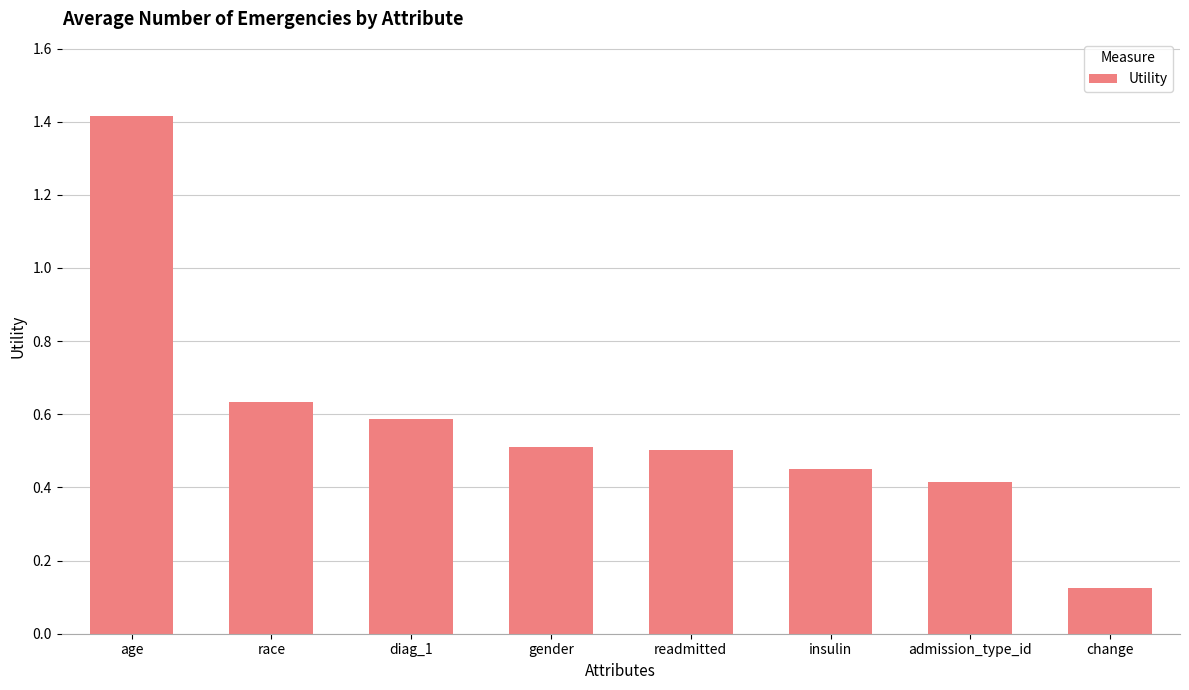

How many bars are there in total?

8